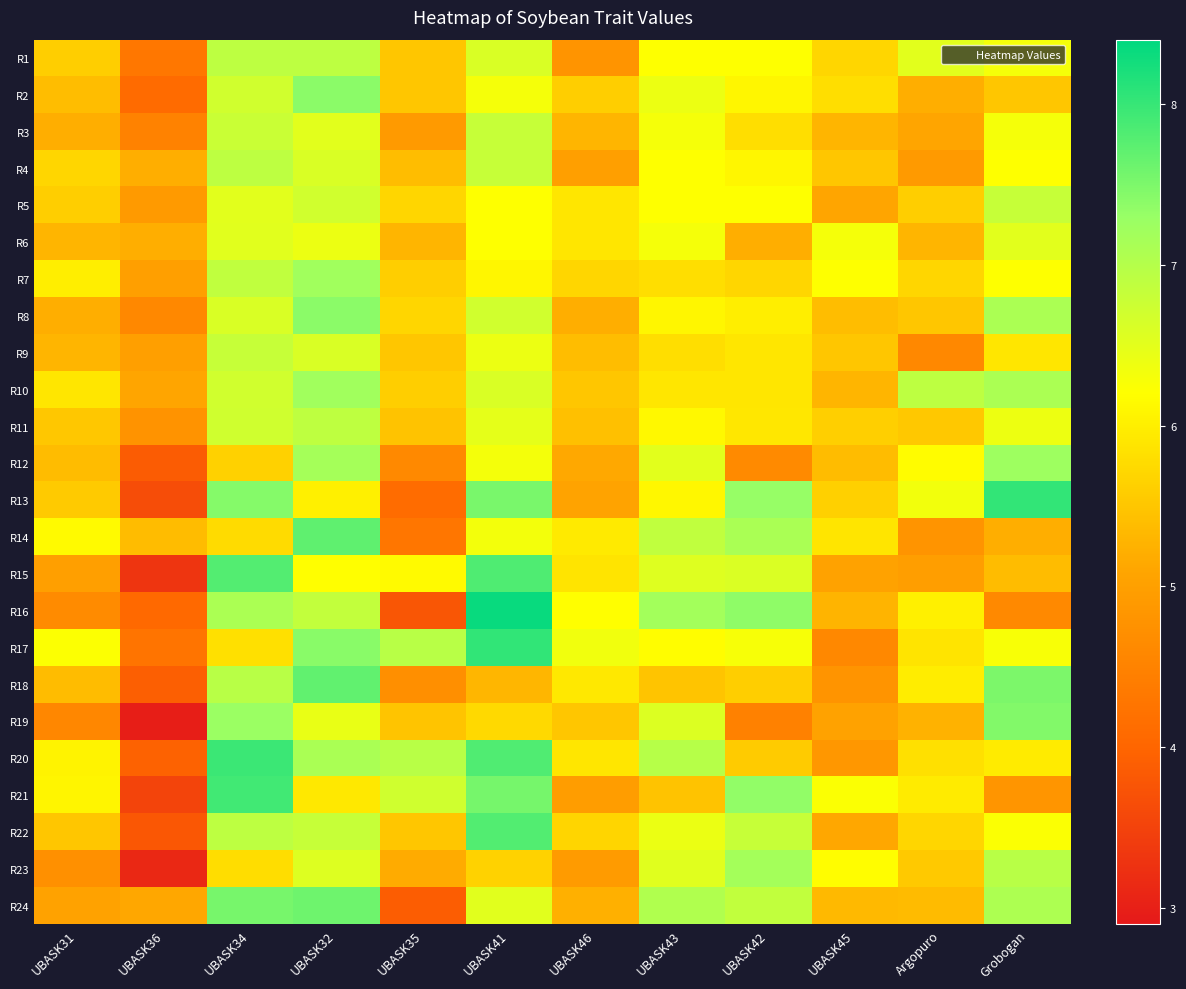

Reading left to right, extract all data points from this chart.

R1: UBASK31=5.6	UBASK36=4.3	UBASK34=6.9	UBASK32=6.9	UBASK35=5.5	UBASK41=6.6	UBASK46=4.8	UBASK43=6.2	UBASK42=6.2	UBASK45=5.7	Argopuro=6.5	Grobogan=6.3
R2: UBASK31=5.4	UBASK36=4.1	UBASK34=6.7	UBASK32=7.4	UBASK35=5.5	UBASK41=6.3	UBASK46=5.6	UBASK43=6.4	UBASK42=6.1	UBASK45=5.8	Argopuro=5.2	Grobogan=5.5
R3: UBASK31=5.2	UBASK36=4.5	UBASK34=6.8	UBASK32=6.5	UBASK35=4.9	UBASK41=6.8	UBASK46=5.3	UBASK43=6.3	UBASK42=5.8	UBASK45=5.3	Argopuro=5.1	Grobogan=6.3
R4: UBASK31=5.7	UBASK36=5.2	UBASK34=6.9	UBASK32=6.6	UBASK35=5.4	UBASK41=6.8	UBASK46=5.0	UBASK43=6.2	UBASK42=6.1	UBASK45=5.5	Argopuro=4.9	Grobogan=6.2
R5: UBASK31=5.6	UBASK36=4.9	UBASK34=6.5	UBASK32=6.7	UBASK35=5.7	UBASK41=6.2	UBASK46=5.9	UBASK43=6.2	UBASK42=6.2	UBASK45=5.1	Argopuro=5.6	Grobogan=6.8
R6: UBASK31=5.3	UBASK36=5.2	UBASK34=6.5	UBASK32=6.4	UBASK35=5.3	UBASK41=6.2	UBASK46=5.9	UBASK43=6.3	UBASK42=5.2	UBASK45=6.3	Argopuro=5.3	Grobogan=6.5
R7: UBASK31=6.0	UBASK36=5.0	UBASK34=6.9	UBASK32=7.2	UBASK35=5.6	UBASK41=6.1	UBASK46=5.7	UBASK43=5.8	UBASK42=5.7	UBASK45=6.2	Argopuro=5.7	Grobogan=6.2
R8: UBASK31=5.2	UBASK36=4.6	UBASK34=6.6	UBASK32=7.4	UBASK35=5.7	UBASK41=6.7	UBASK46=5.2	UBASK43=6.1	UBASK42=6.0	UBASK45=5.4	Argopuro=5.5	Grobogan=7.1
R9: UBASK31=5.3	UBASK36=5.0	UBASK34=6.8	UBASK32=6.6	UBASK35=5.5	UBASK41=6.4	UBASK46=5.4	UBASK43=5.8	UBASK42=5.9	UBASK45=5.5	Argopuro=4.6	Grobogan=5.9
R10: UBASK31=5.9	UBASK36=5.1	UBASK34=6.7	UBASK32=7.2	UBASK35=5.6	UBASK41=6.6	UBASK46=5.5	UBASK43=5.9	UBASK42=5.9	UBASK45=5.3	Argopuro=6.9	Grobogan=7.1
R11: UBASK31=5.5	UBASK36=4.8	UBASK34=6.7	UBASK32=6.9	UBASK35=5.5	UBASK41=6.5	UBASK46=5.4	UBASK43=6.1	UBASK42=5.9	UBASK45=5.6	Argopuro=5.5	Grobogan=6.4
R12: UBASK31=5.4	UBASK36=3.9	UBASK34=5.6	UBASK32=7.2	UBASK35=4.6	UBASK41=6.3	UBASK46=5.1	UBASK43=6.5	UBASK42=4.6	UBASK45=5.4	Argopuro=6.2	Grobogan=7.2
R13: UBASK31=5.6	UBASK36=3.7	UBASK34=7.4	UBASK32=6.0	UBASK35=4.1	UBASK41=7.5	UBASK46=5.1	UBASK43=6.1	UBASK42=7.3	UBASK45=5.6	Argopuro=6.3	Grobogan=8.0
R14: UBASK31=6.1	UBASK36=5.4	UBASK34=5.8	UBASK32=7.7	UBASK35=4.3	UBASK41=6.3	UBASK46=5.9	UBASK43=6.9	UBASK42=7.1	UBASK45=5.9	Argopuro=4.8	Grobogan=5.2
R15: UBASK31=5.0	UBASK36=3.3	UBASK34=7.8	UBASK32=6.2	UBASK35=6.1	UBASK41=7.8	UBASK46=5.9	UBASK43=6.5	UBASK42=6.6	UBASK45=5.0	Argopuro=5.0	Grobogan=5.4
R16: UBASK31=4.6	UBASK36=4.1	UBASK34=7.1	UBASK32=6.9	UBASK35=3.8	UBASK41=8.3	UBASK46=6.2	UBASK43=7.2	UBASK42=7.4	UBASK45=5.3	Argopuro=6.0	Grobogan=4.6
R17: UBASK31=6.2	UBASK36=4.3	UBASK34=5.8	UBASK32=7.4	UBASK35=7.0	UBASK41=8.0	UBASK46=6.3	UBASK43=6.2	UBASK42=6.3	UBASK45=4.6	Argopuro=5.9	Grobogan=6.3
R18: UBASK31=5.4	UBASK36=3.9	UBASK34=6.9	UBASK32=7.7	UBASK35=4.7	UBASK41=5.3	UBASK46=5.9	UBASK43=5.5	UBASK42=5.6	UBASK45=4.8	Argopuro=6.0	Grobogan=7.5
R19: UBASK31=4.6	UBASK36=3.0	UBASK34=7.3	UBASK32=6.4	UBASK35=5.5	UBASK41=5.7	UBASK46=5.5	UBASK43=6.6	UBASK42=4.5	UBASK45=5.0	Argopuro=5.3	Grobogan=7.5
R20: UBASK31=6.1	UBASK36=3.9	UBASK34=8.0	UBASK32=7.1	UBASK35=7.0	UBASK41=7.8	UBASK46=5.9	UBASK43=7.0	UBASK42=5.6	UBASK45=4.9	Argopuro=5.8	Grobogan=6.0
R21: UBASK31=6.1	UBASK36=3.5	UBASK34=7.9	UBASK32=5.9	UBASK35=6.7	UBASK41=7.5	UBASK46=5.0	UBASK43=5.5	UBASK42=7.3	UBASK45=6.2	Argopuro=6.0	Grobogan=4.8
R22: UBASK31=5.5	UBASK36=3.8	UBASK34=6.9	UBASK32=6.8	UBASK35=5.5	UBASK41=7.8	UBASK46=5.7	UBASK43=6.4	UBASK42=6.8	UBASK45=5.1	Argopuro=5.7	Grobogan=6.2
R23: UBASK31=4.7	UBASK36=3.1	UBASK34=5.8	UBASK32=6.6	UBASK35=5.2	UBASK41=5.7	UBASK46=4.9	UBASK43=6.5	UBASK42=7.2	UBASK45=6.2	Argopuro=5.5	Grobogan=7.0
R24: UBASK31=5.0	UBASK36=5.1	UBASK34=7.5	UBASK32=7.6	UBASK35=3.9	UBASK41=6.5	UBASK46=5.2	UBASK43=7.0	UBASK42=6.9	UBASK45=5.3	Argopuro=5.4	Grobogan=7.1